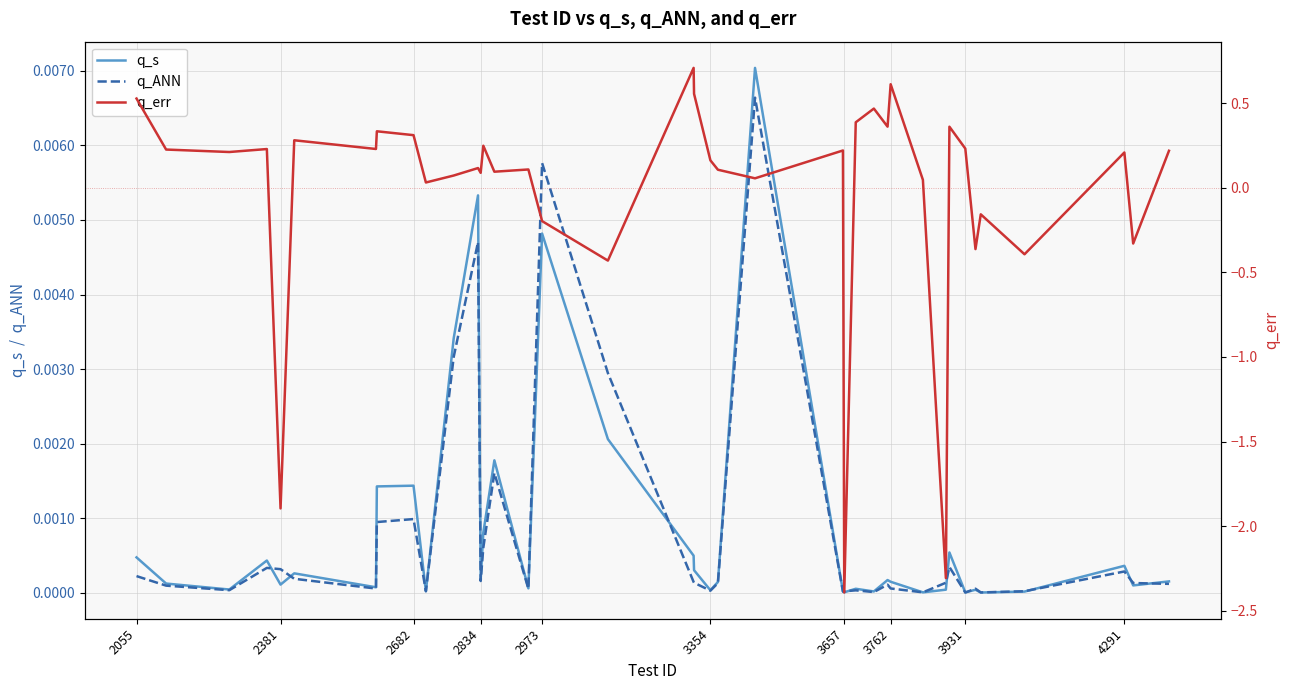

Does the chart have visible grid lines?

Yes